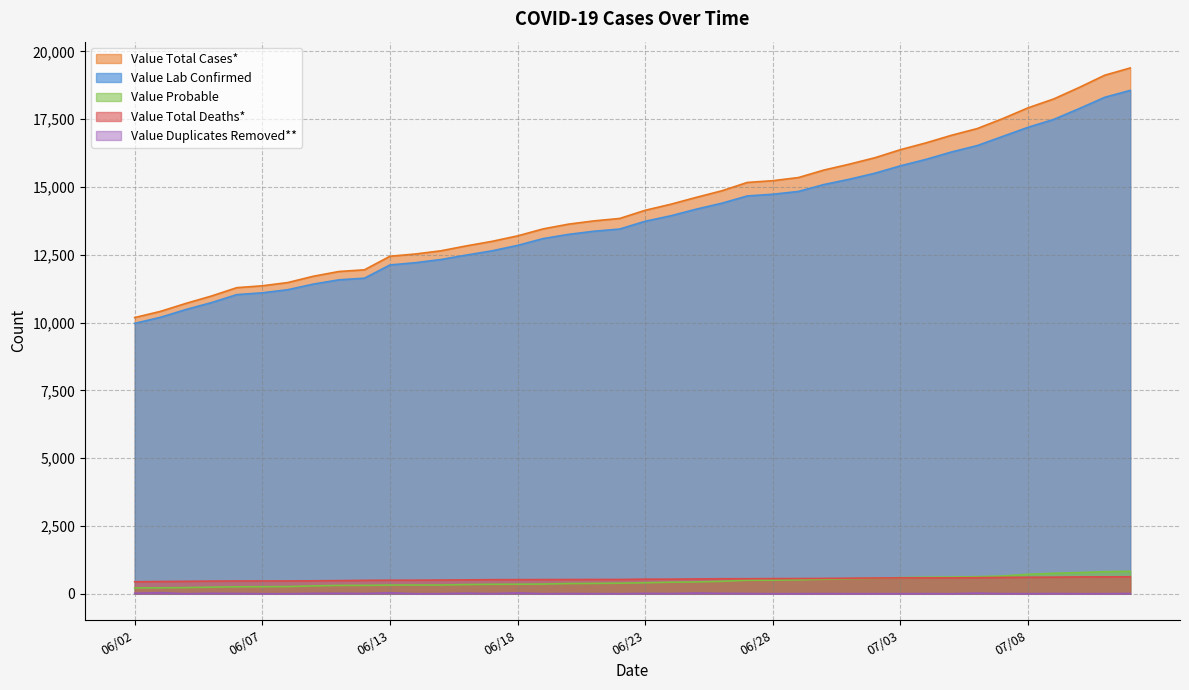

True or false: Value Lab Confirmed and Value Probable cross at least once.

False